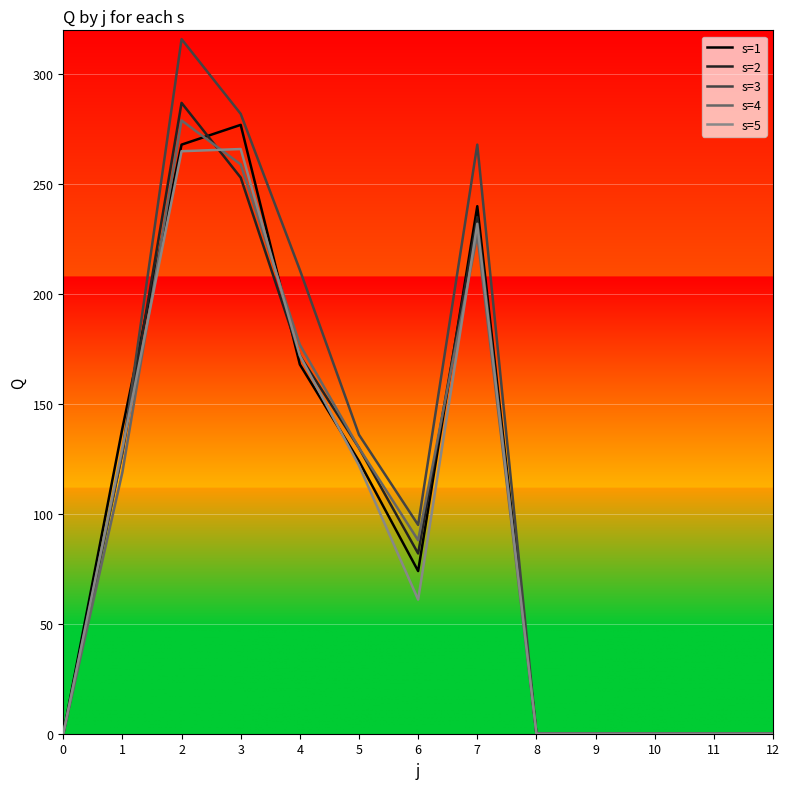

Is the value of s=2 at 7 greater than the value of s=3 at 6?

Yes